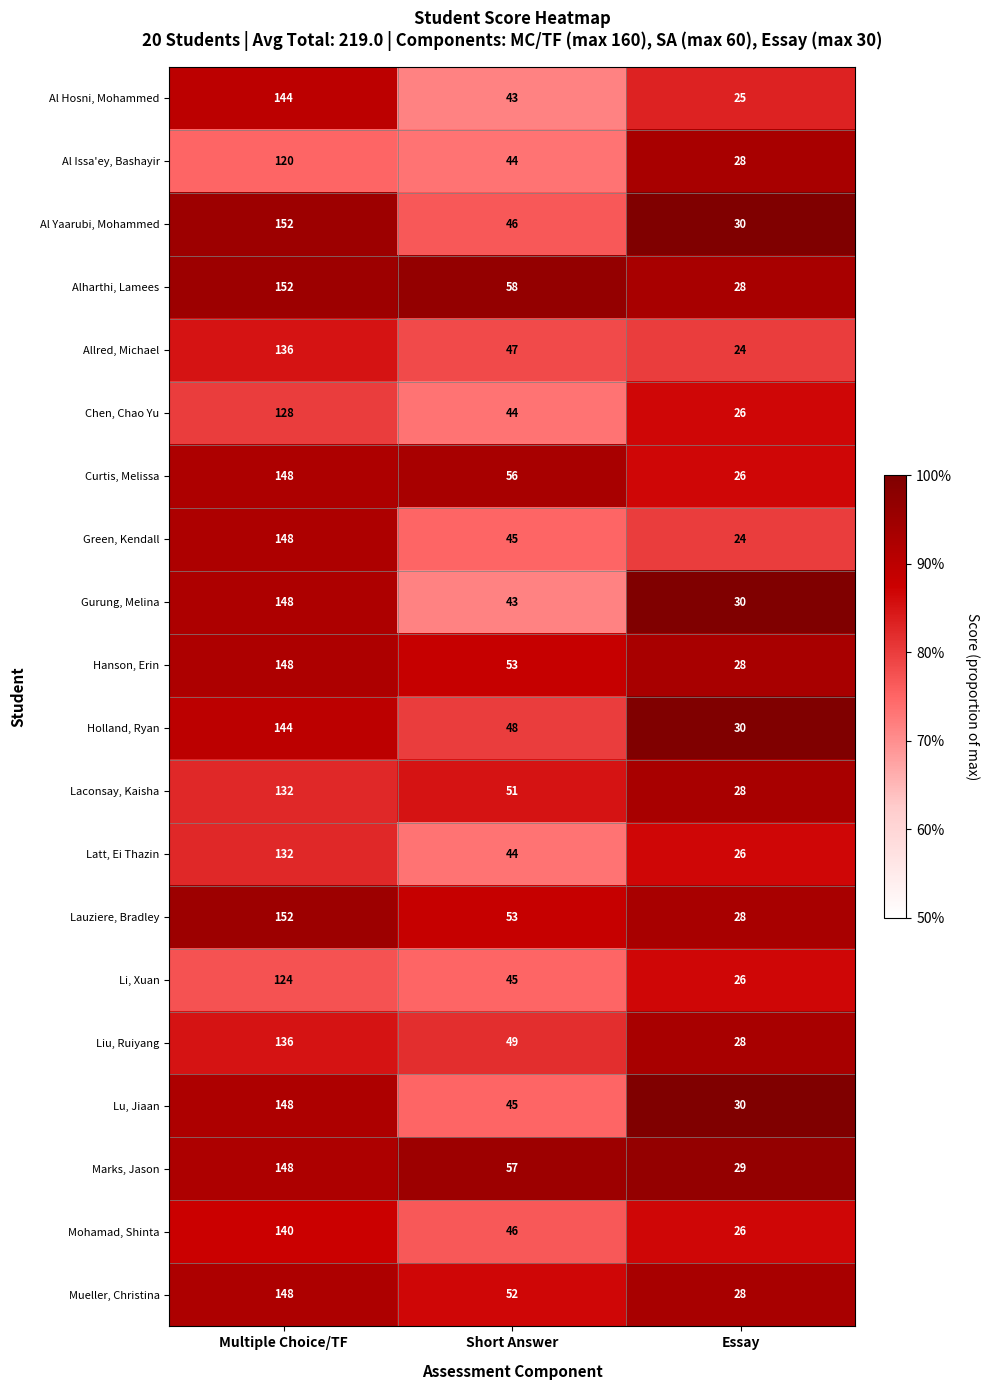

Between Multiple Choice/TF and Short Answer, which series saw the biggest shift?

Al Yaarubi, Mohammed